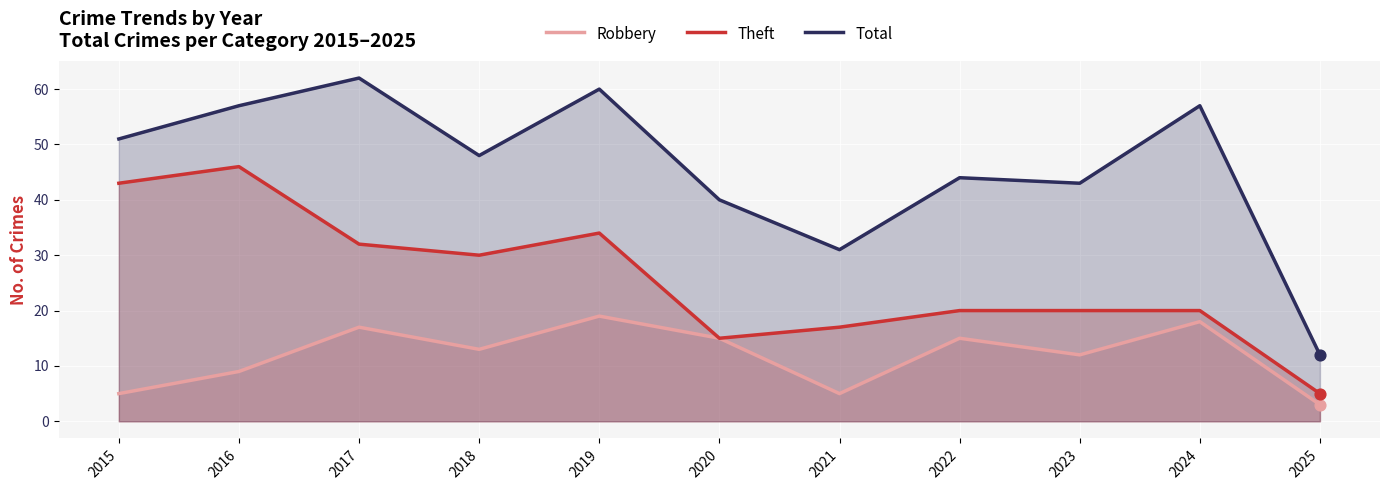

Is the value of Total at 2024 greater than the value of Robbery at 2025?

Yes